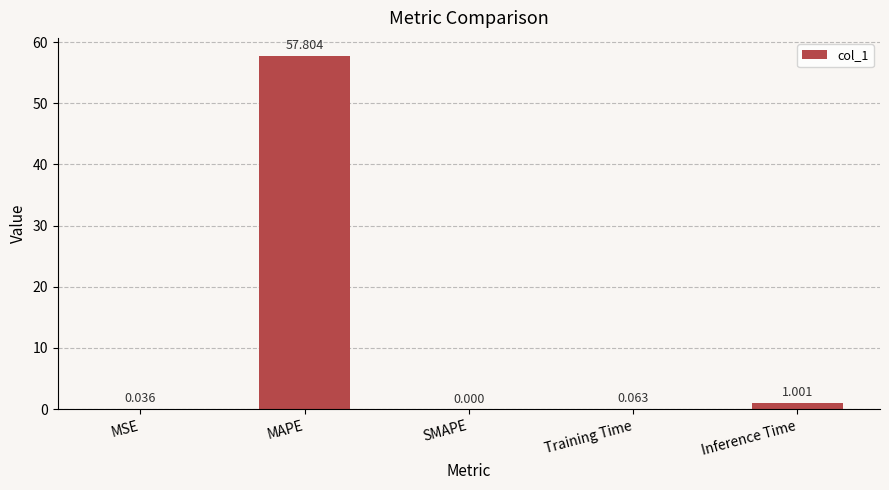

Which category has the highest value across all series?

MAPE